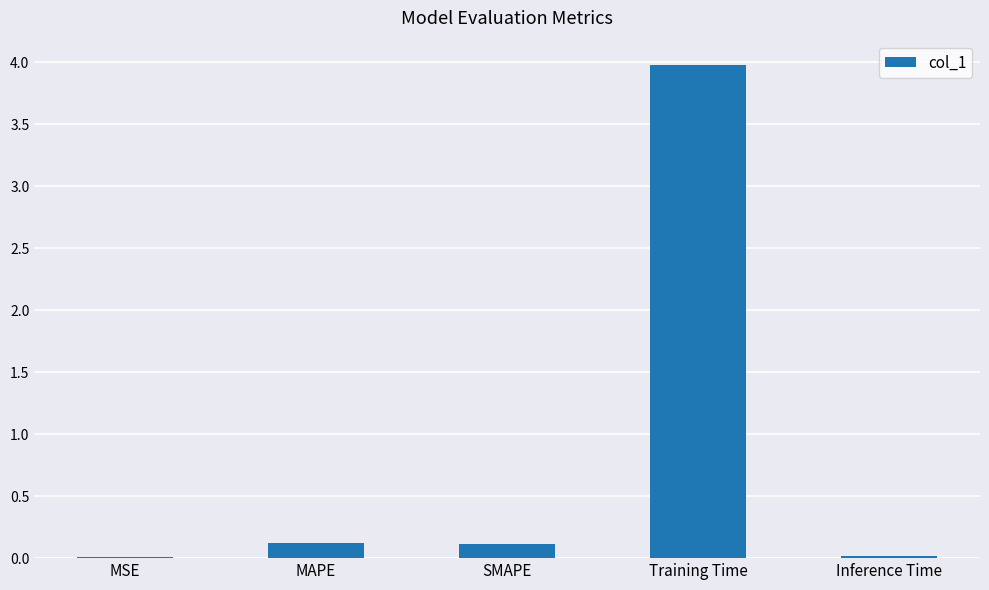

What is the greatest value displayed?

4.0